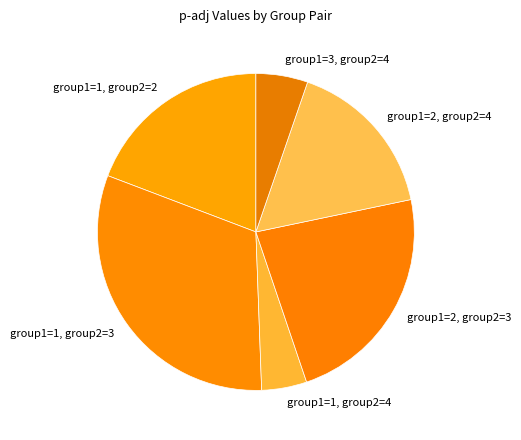

The group1=2, group2=3 slice represents 23% of the pie. True or false?

True